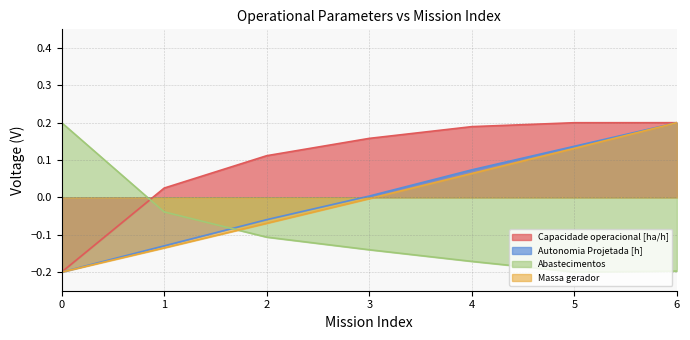

Which has a higher value, 2 or 1?

2